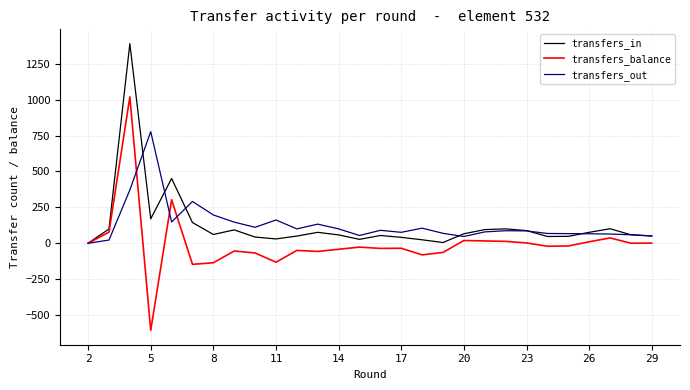

What is the smallest value displayed?

-607